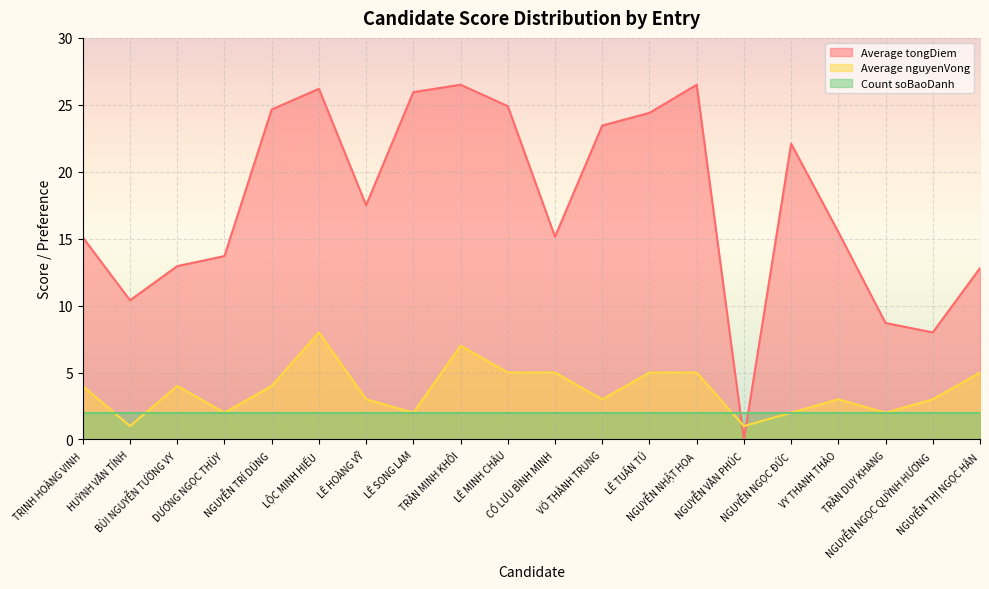

What is the difference between the maximum and minimum values in the Average tongDiem series?

26.5